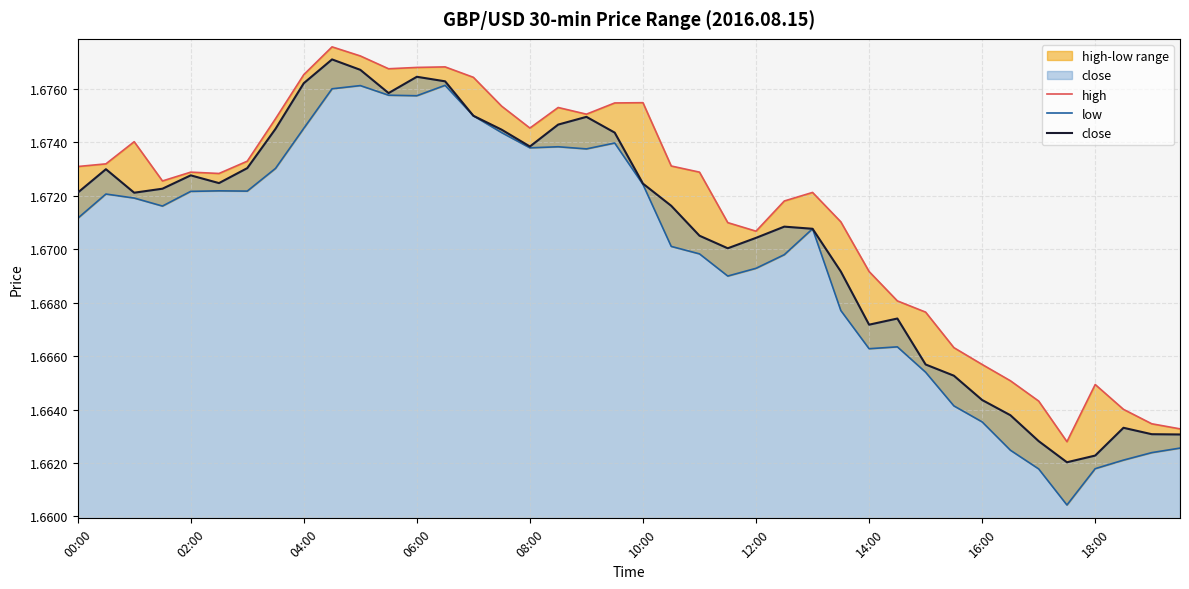

What is the highest value of the close series?

1.7